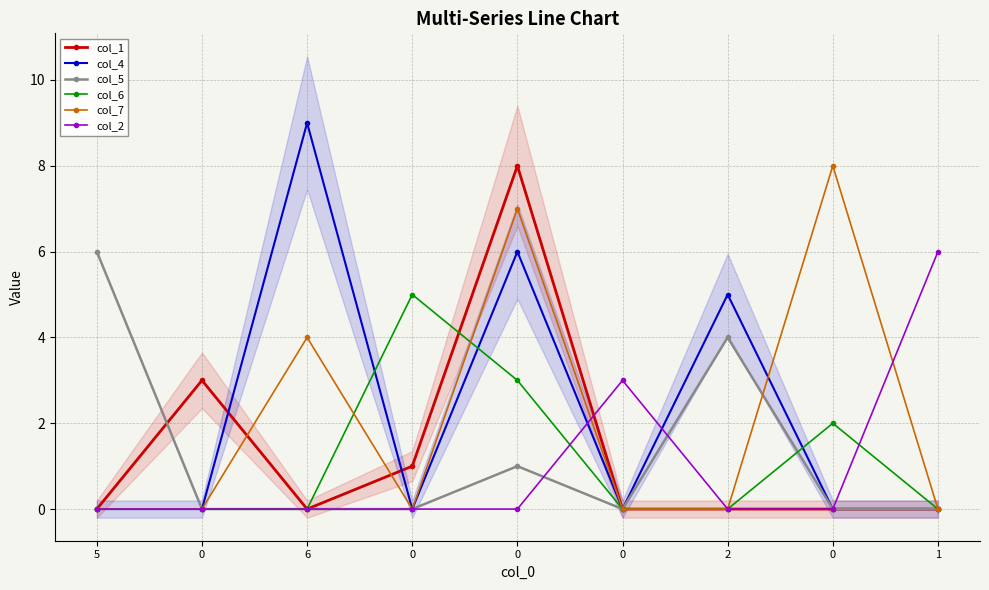

Reading left to right, extract all data points from this chart.

col_1: 5=0	0=3	6=0	0=1	0=8	0=0	2=0	0=0	1=0
col_4: 5=0	0=0	6=9	0=0	0=6	0=0	2=5	0=0	1=0
col_5: 5=6	0=0	6=0	0=0	0=1	0=0	2=4	0=0	1=0
col_6: 5=0	0=0	6=0	0=5	0=3	0=0	2=0	0=2	1=0
col_7: 5=0	0=0	6=4	0=0	0=7	0=0	2=0	0=8	1=0
col_2: 5=0	0=0	6=0	0=0	0=0	0=3	2=0	0=0	1=6